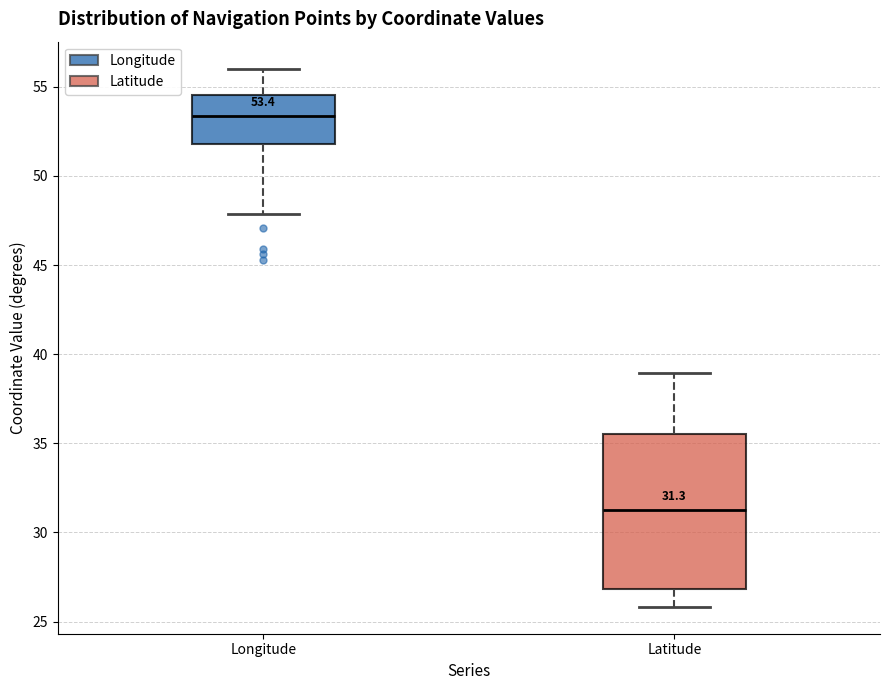

Comparing the boxes themselves (not the whiskers), which one is the tallest?

Latitude